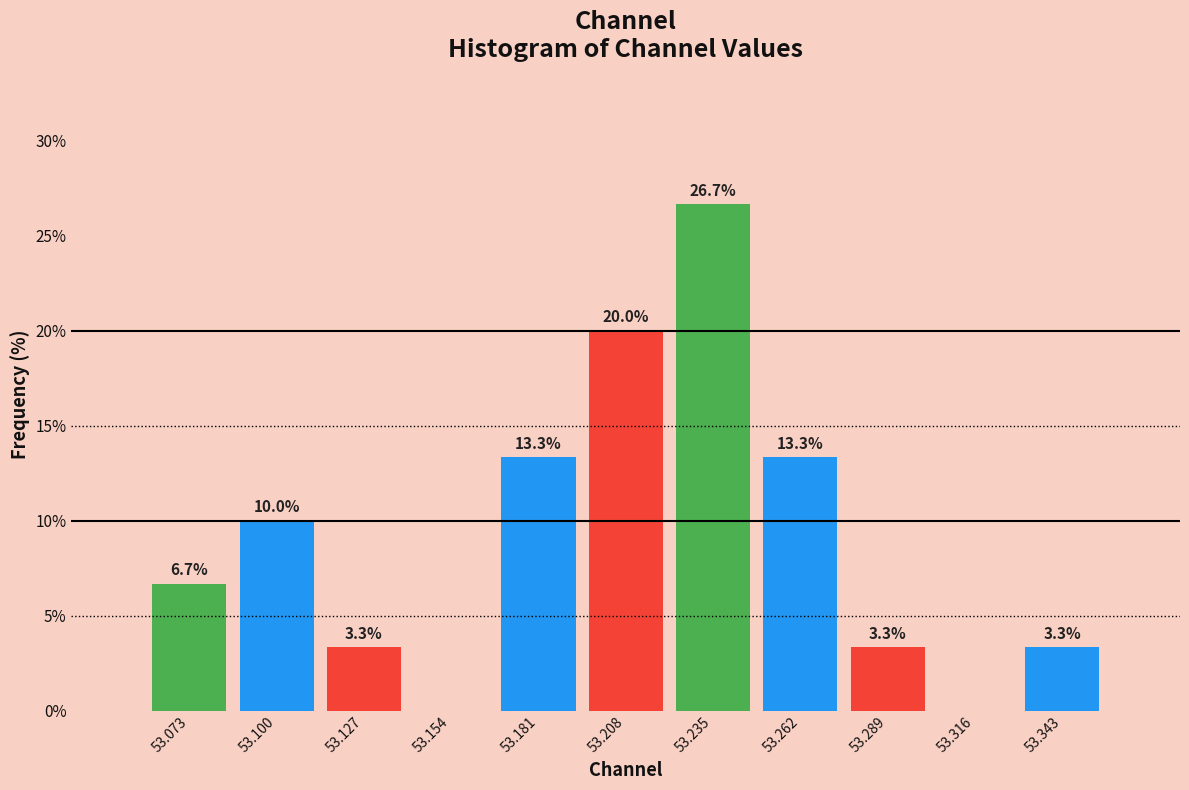

Which range on the x-axis has the tallest bar?

53.220 to 53.250